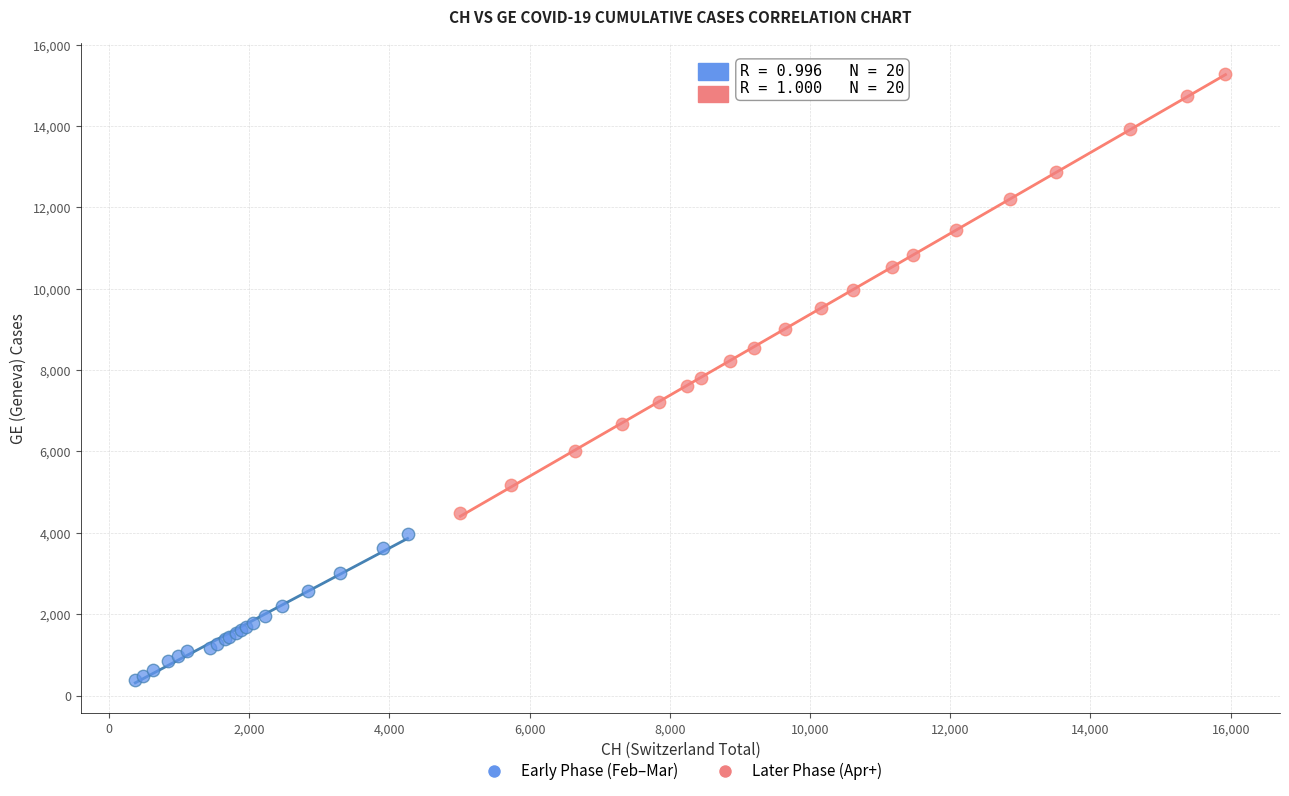

Which series has the widest spread of Y values?

Later Phase (Apr+)